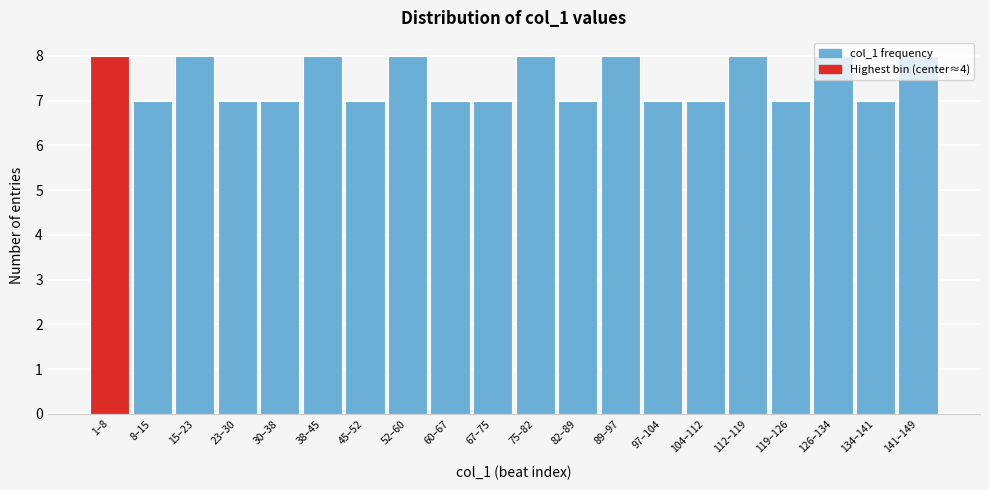

What is the sum of the values at 23–30 and 112–119?

15